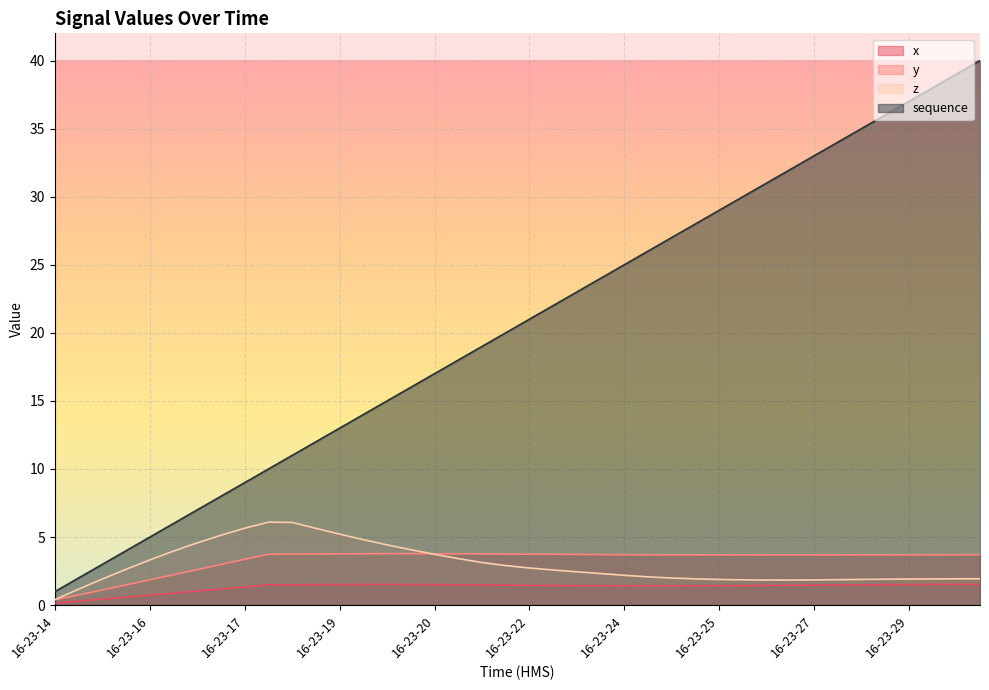

What value does the x series have at 16-23-21?

1.5